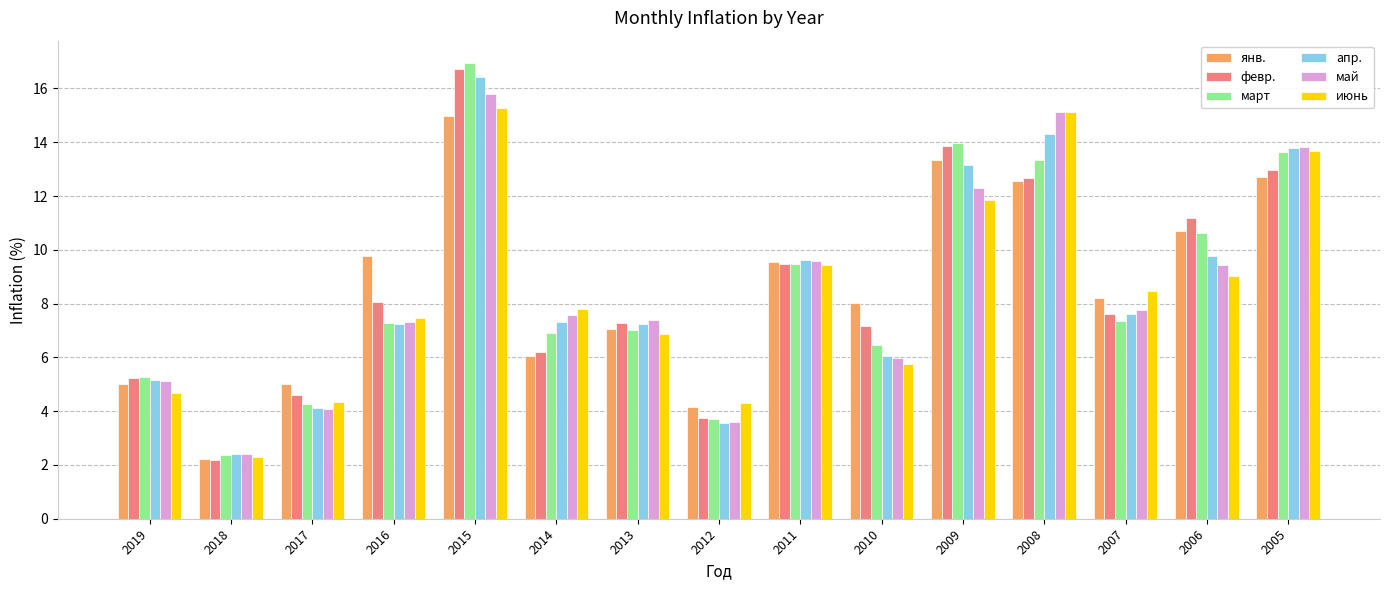

Which series changed the most between 2017 and 2014?

май